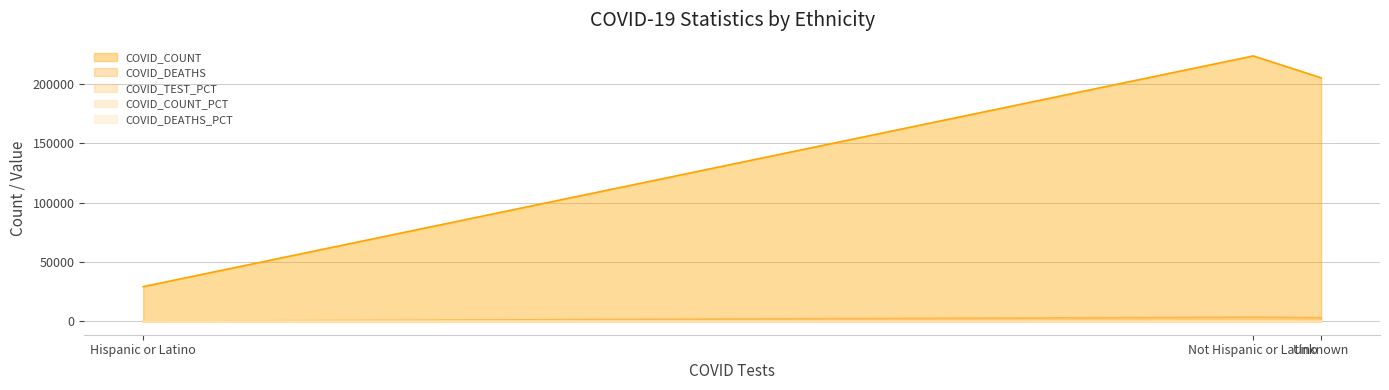

Does the chart have visible grid lines?

Yes